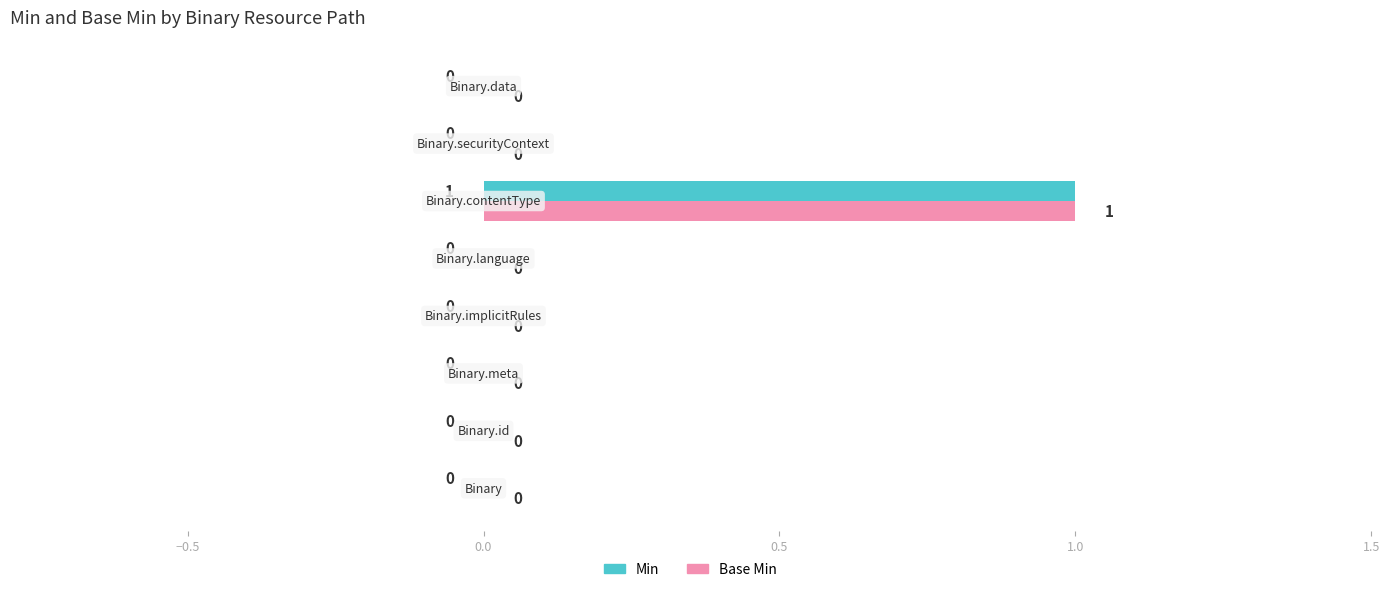

What is the sum of all Base Min values?

1